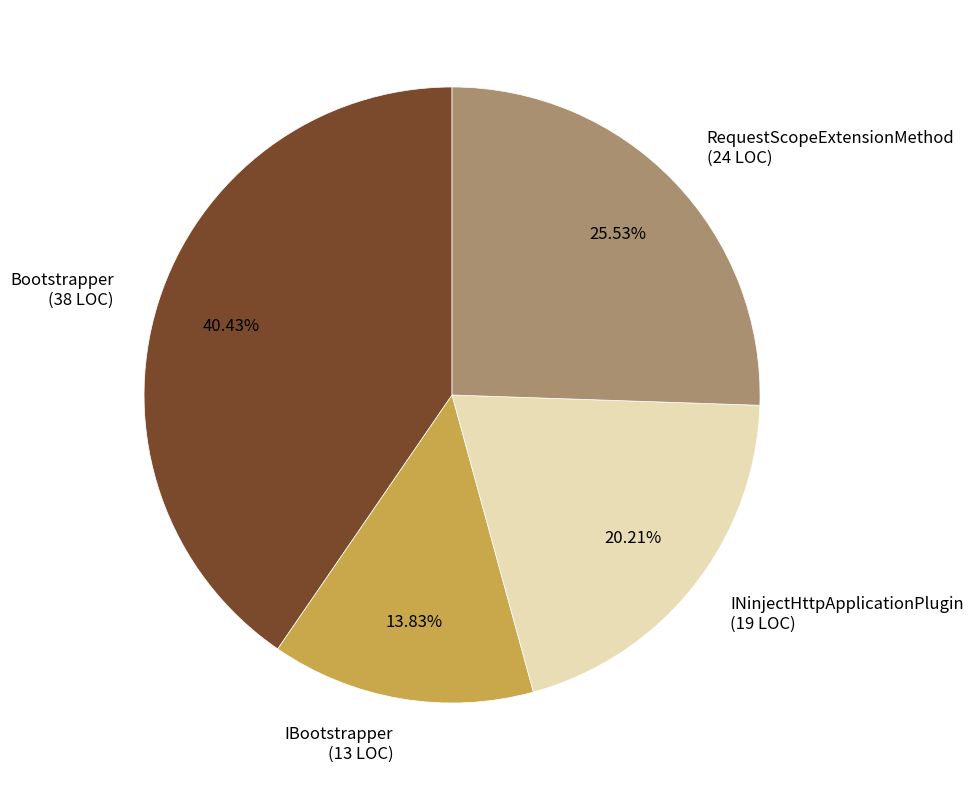

Is it true that RequestScopeExtensionMethod is 26% of the pie?

True